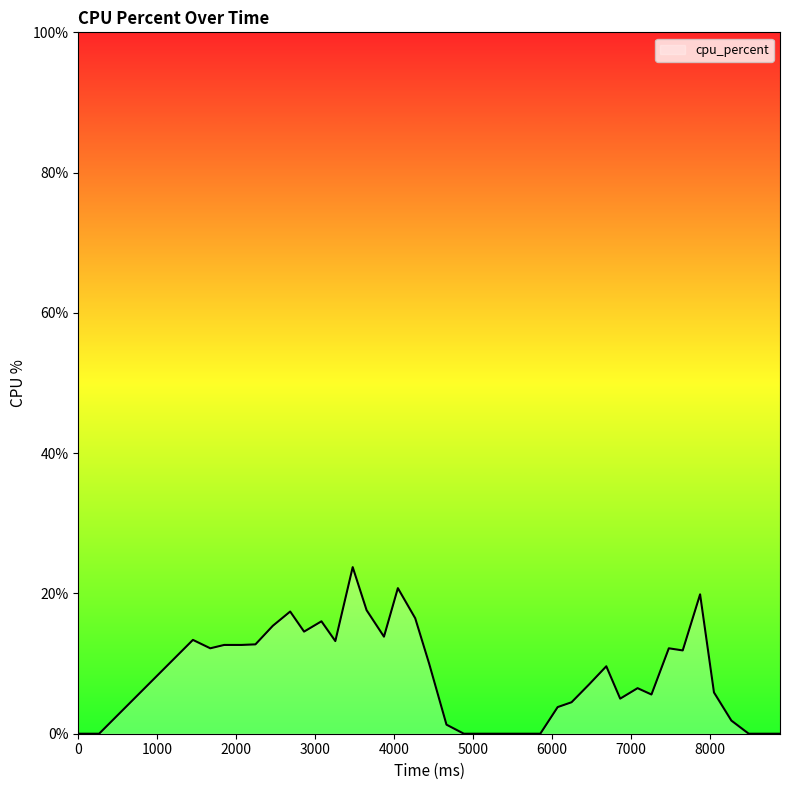

What is the greatest value displayed?

23.8